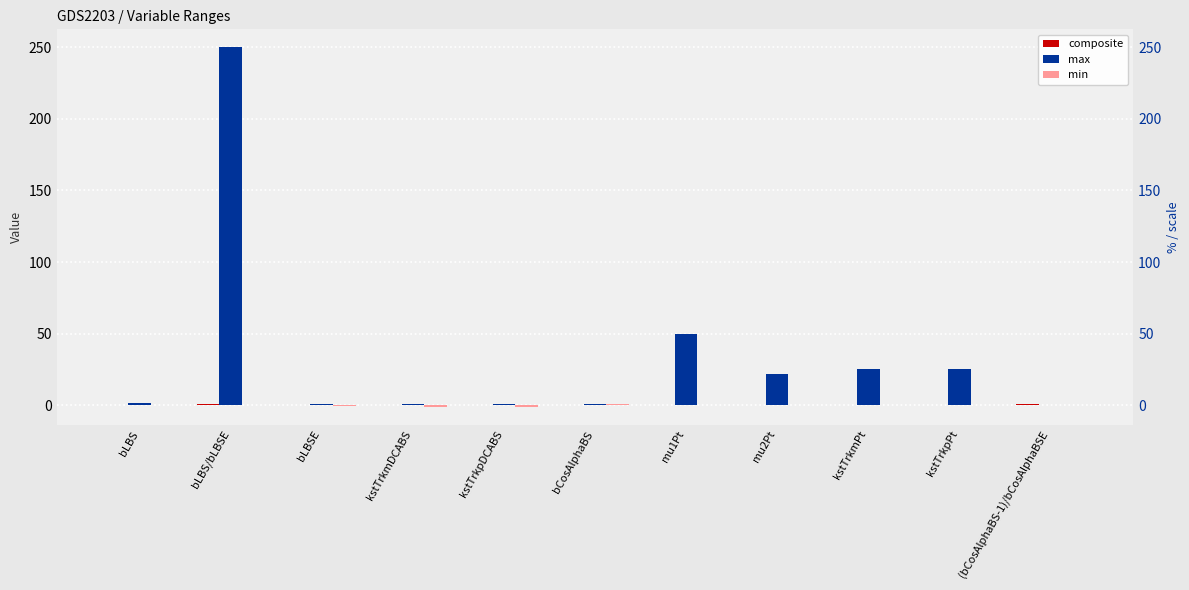

At which category does the chart reach its minimum across all series?

kstTrkmDCABS